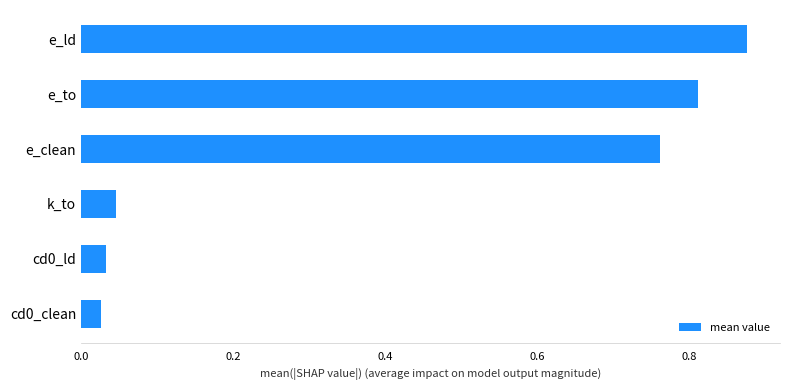

What is the change in value from k_to to e_to?

+0.8